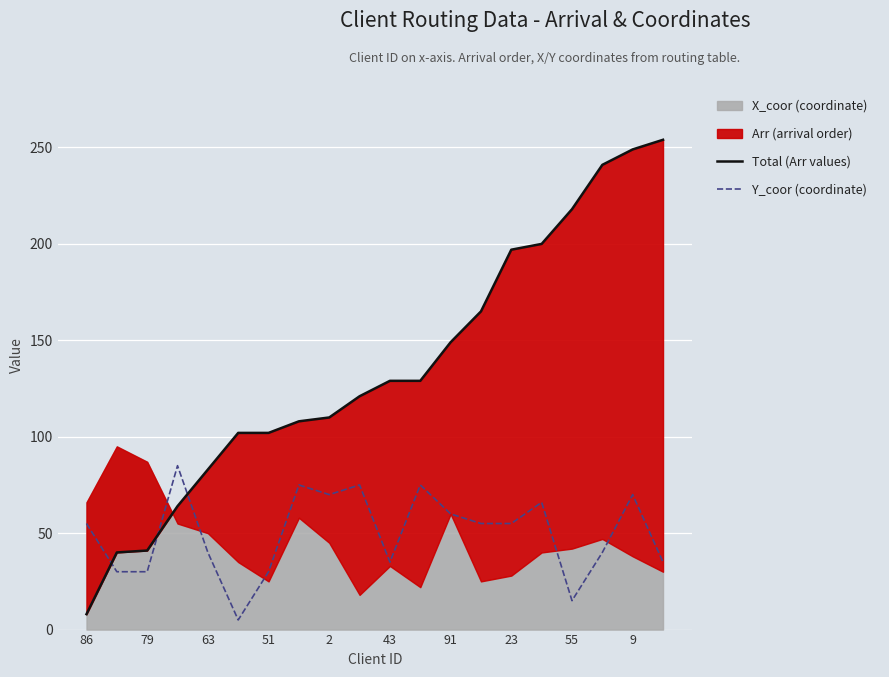

What is the maximum value for Y_coor (coordinate)?

85